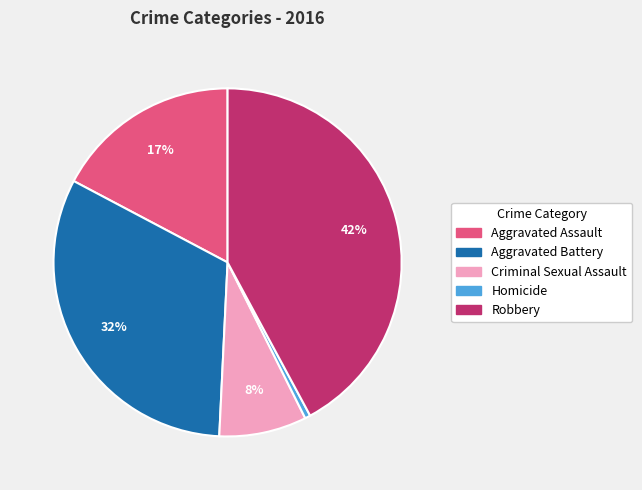

To the nearest percent, what is the combined percentage of Criminal Sexual Assault and Aggravated Battery?

40%